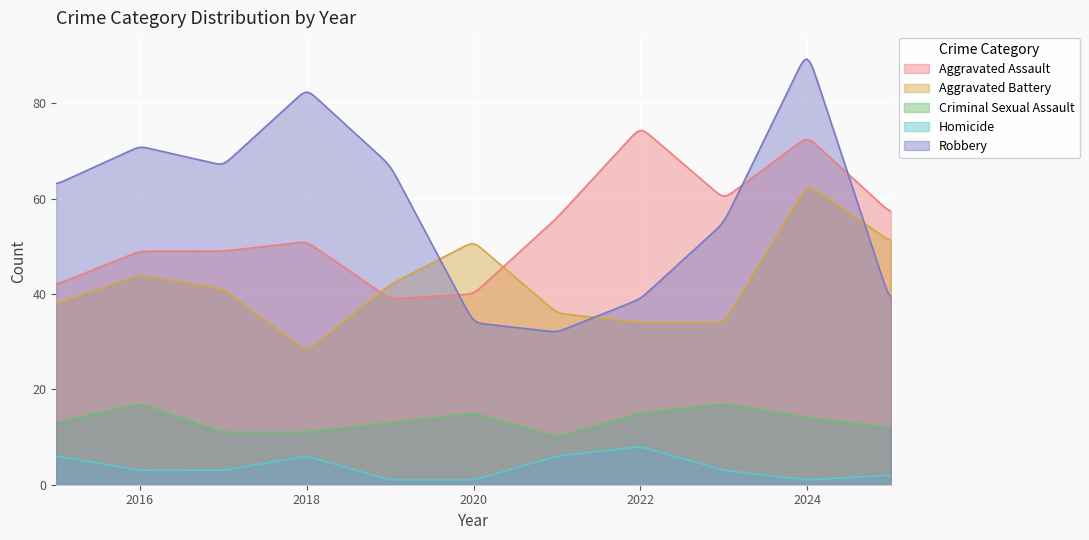

The value of Homicide at 2016 is 3. True or false?

True